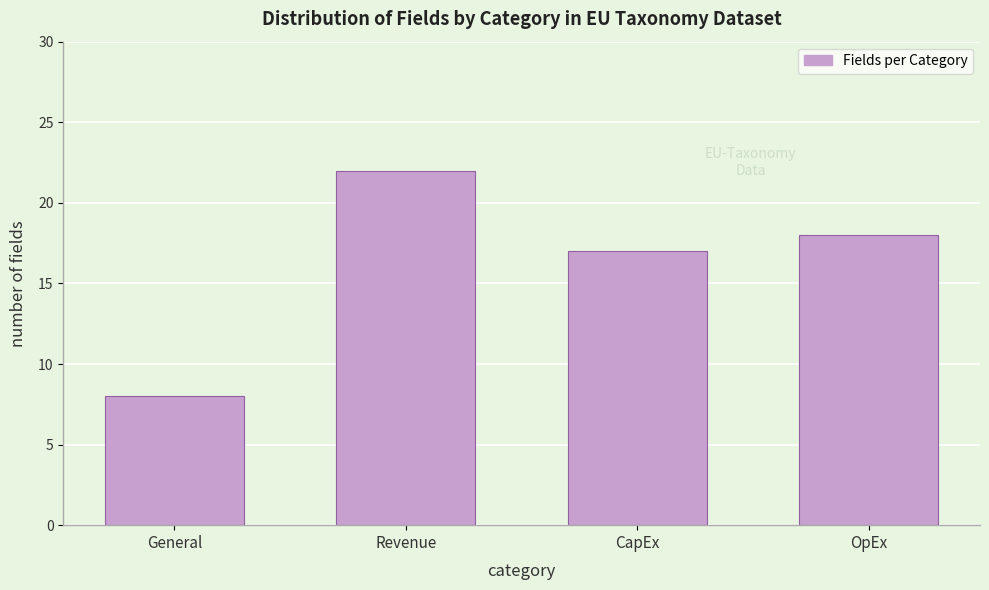

Reading right to left, transcribe all the data shown in this chart.

OpEx=18	CapEx=17	Revenue=22	General=8